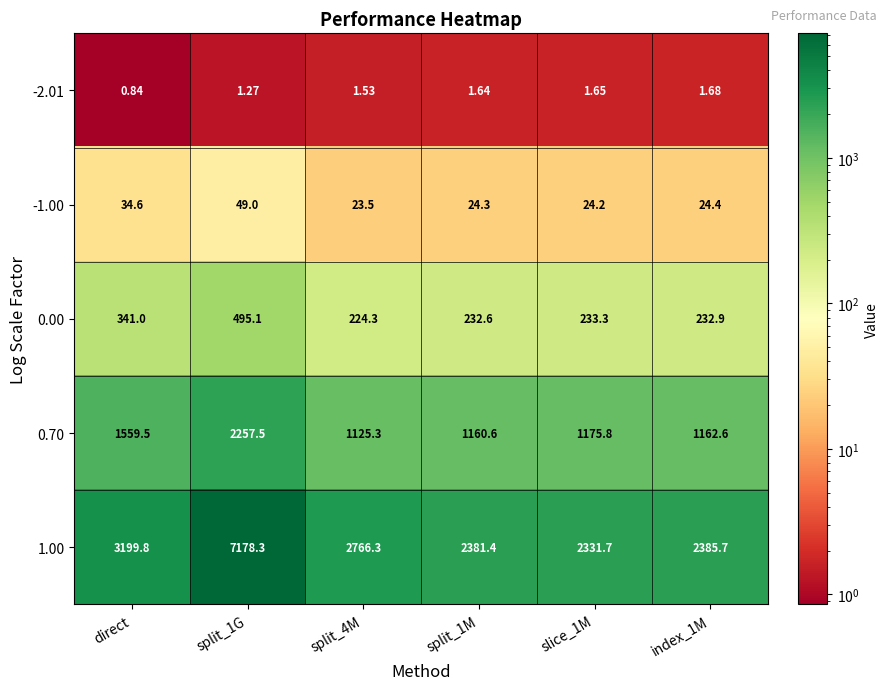

At which category does the chart reach its minimum across all series?

direct